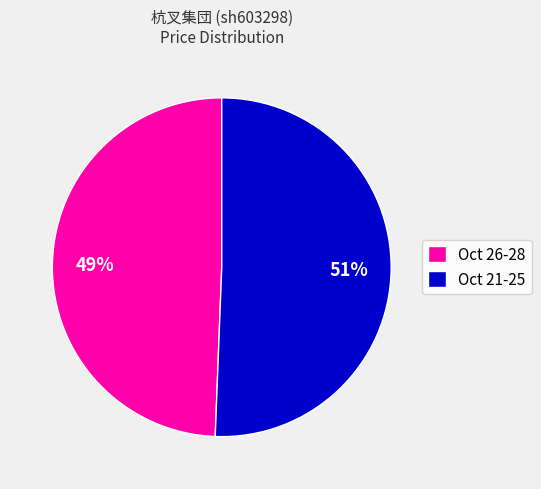

True or false: Oct 21-25 accounts for 51% of the total.

True